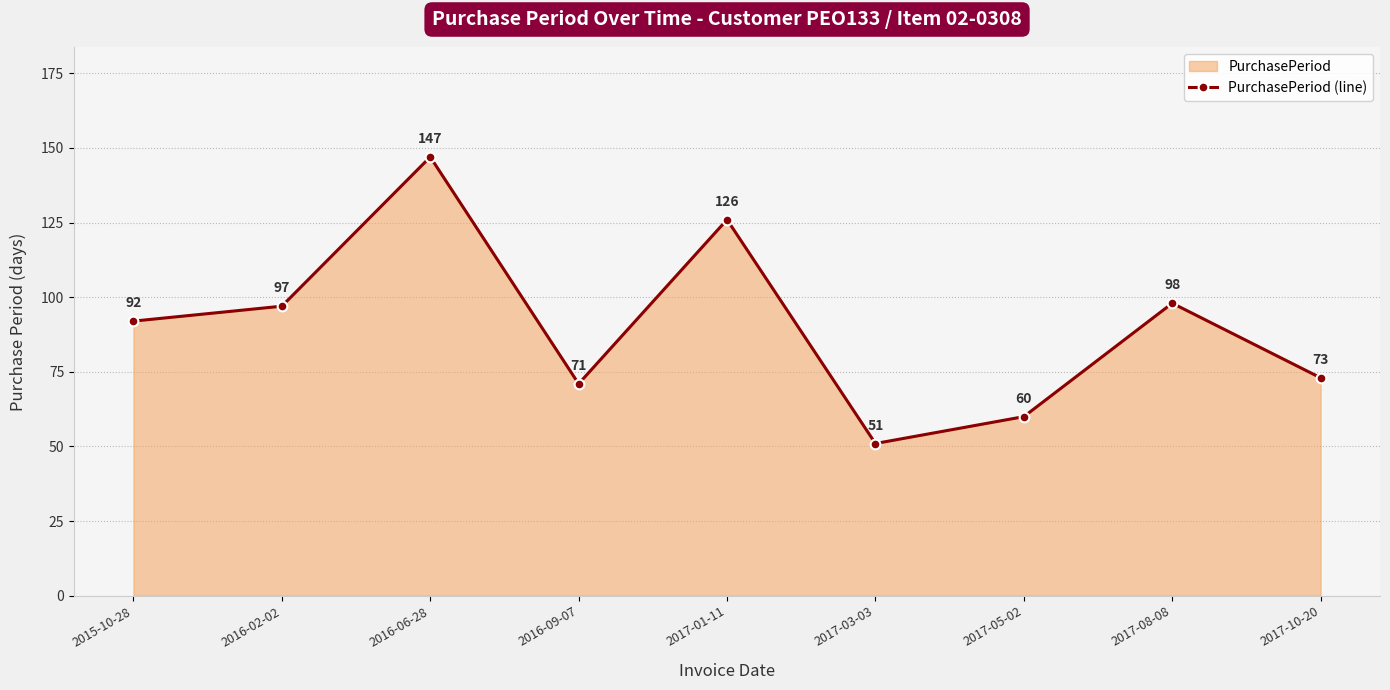

Reading right to left, transcribe all the data shown in this chart.

73	98	60	51	126	71	147	97	92